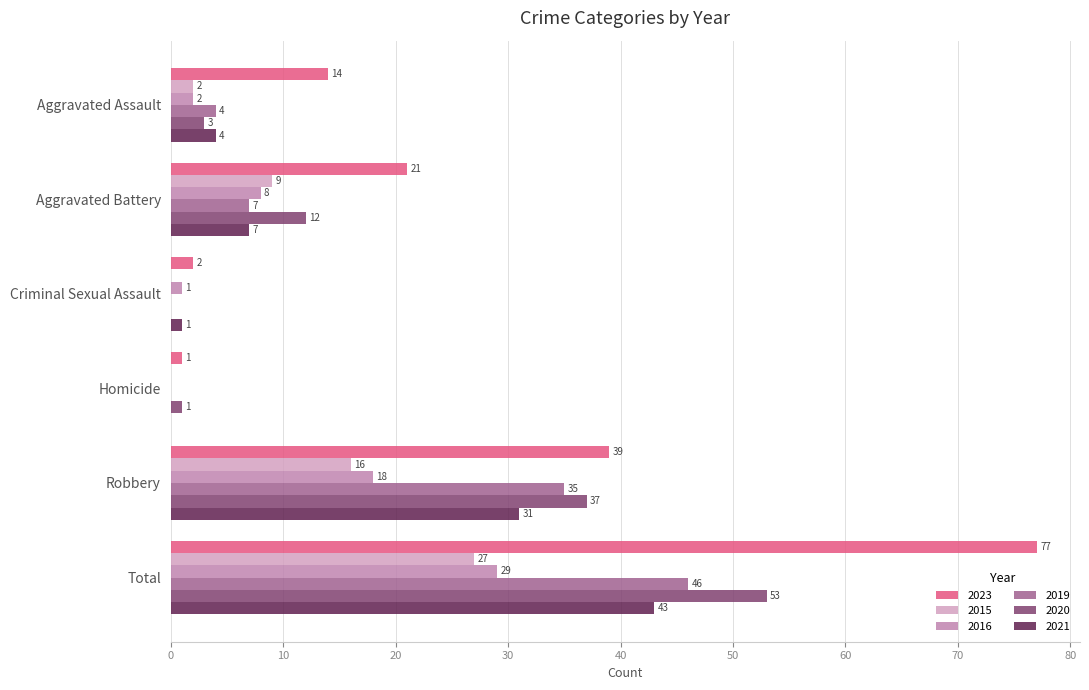

What is the total value across all series at Aggravated Battery?

64